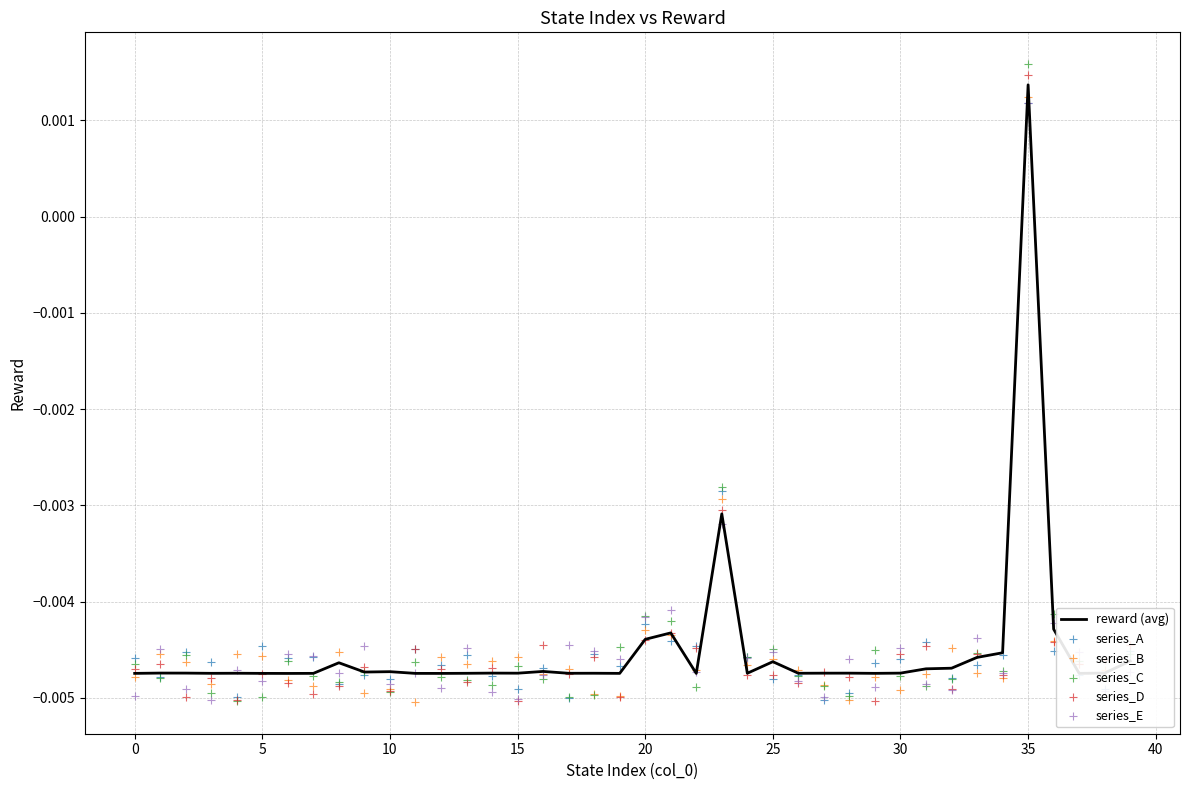

At which category is the sum across all series the highest?

35